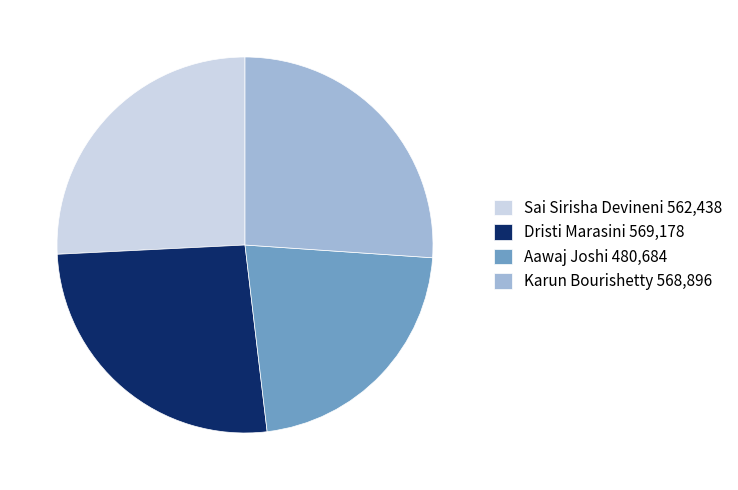

How many slices are in this pie chart?

4